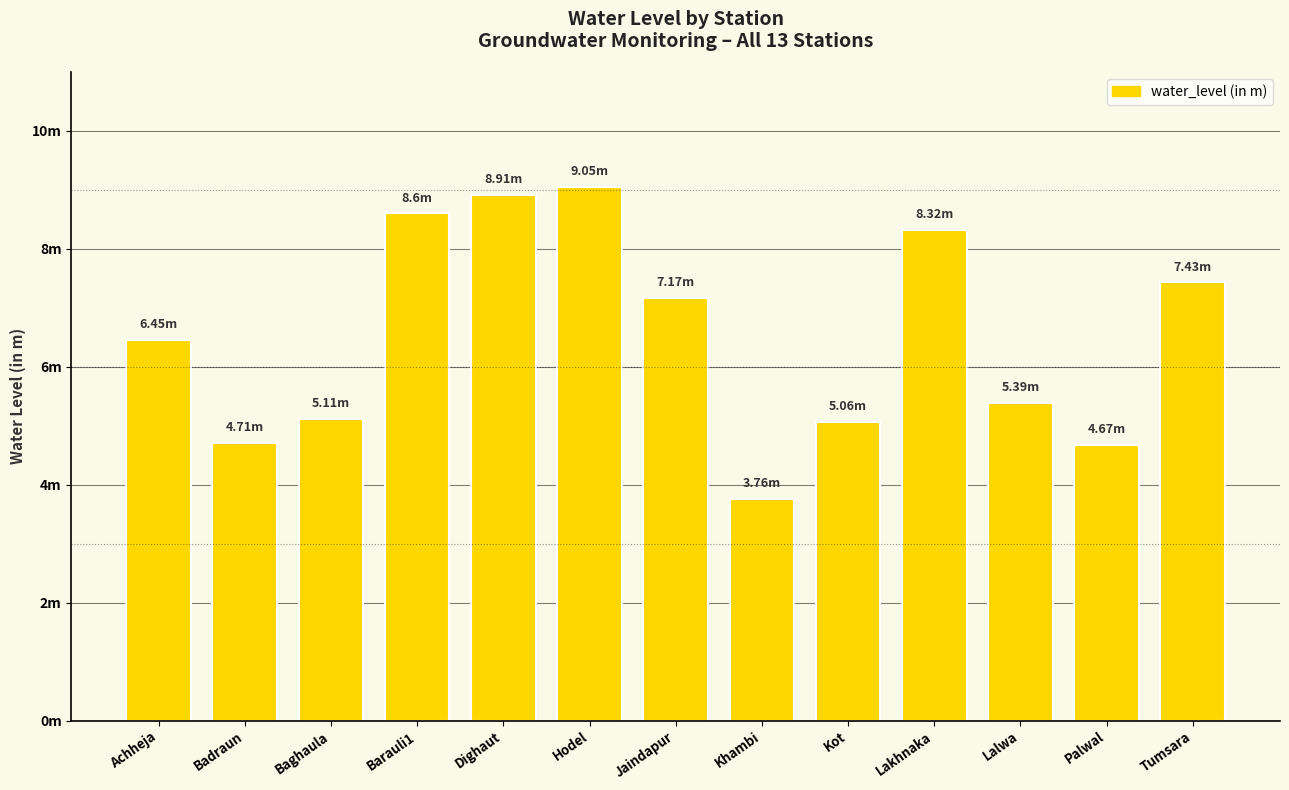

Are the bars horizontal?

No